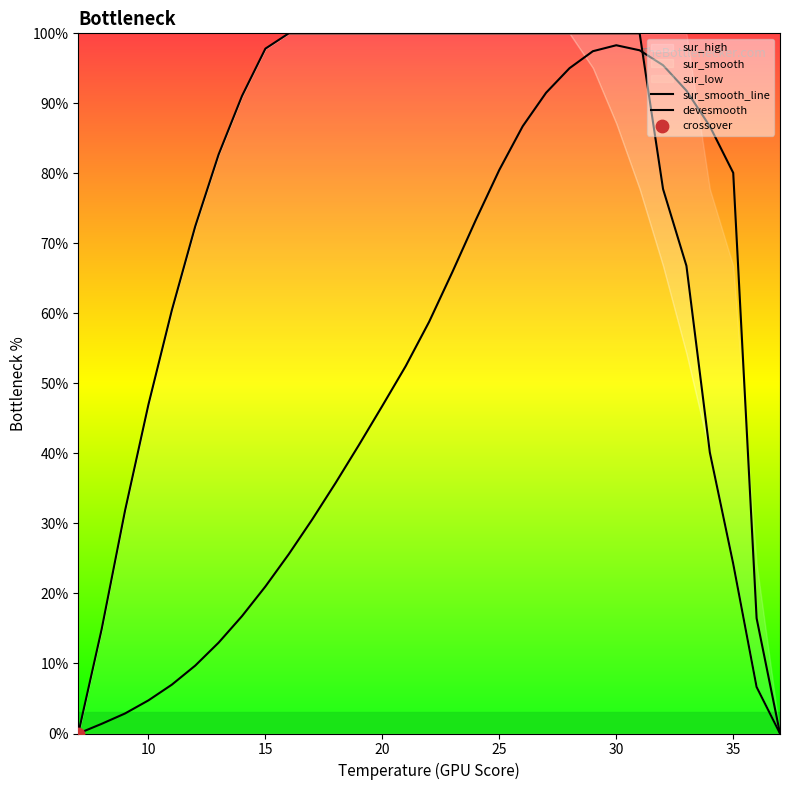

Which series has the largest total across all categories?

sur_smooth_line